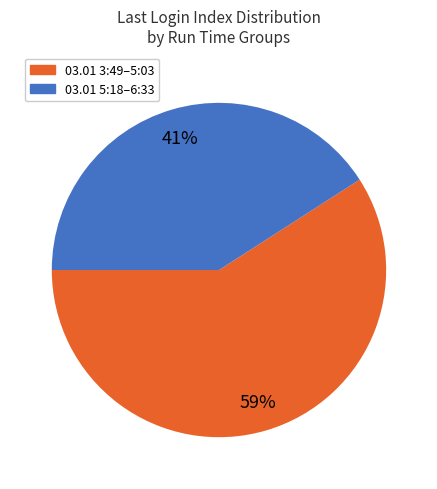

To the nearest percent, what is the combined percentage of 03.01 5:18–6:33 and 03.01 3:49–5:03?

100%